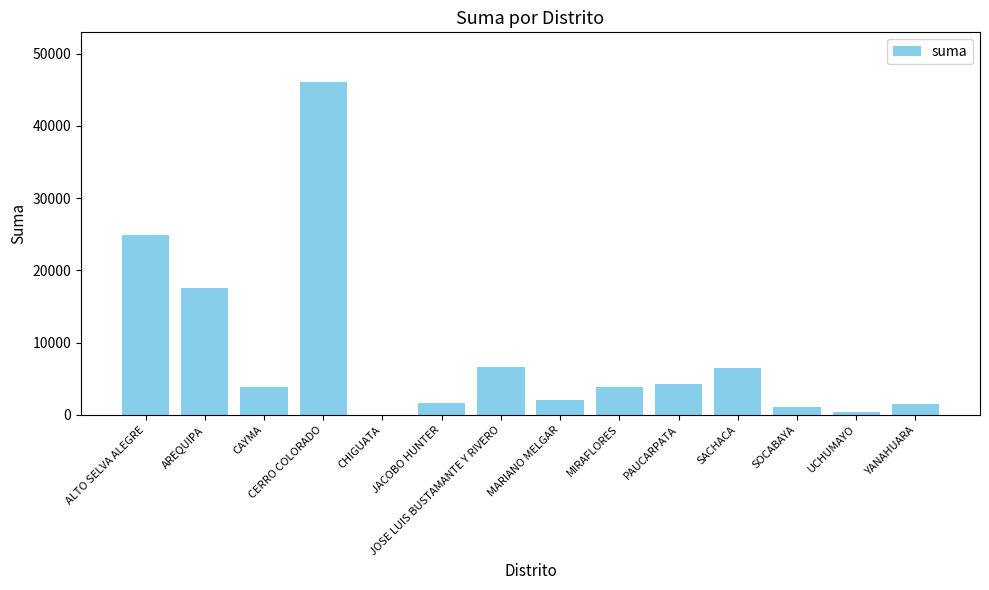

Which category has the highest value across all series?

CERRO COLORADO